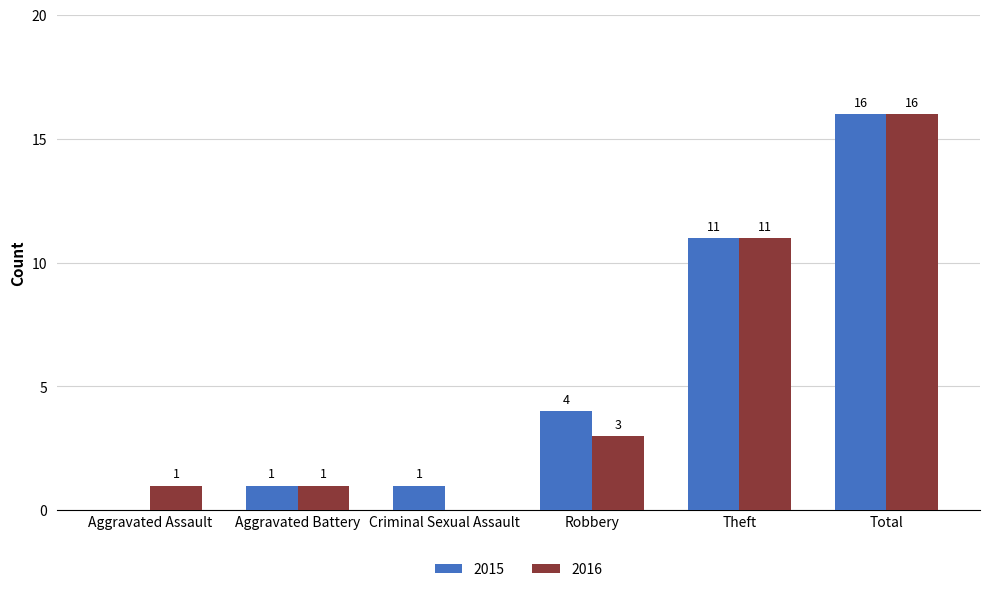

Is it true that 2016 equals 0 at Criminal Sexual Assault?

True